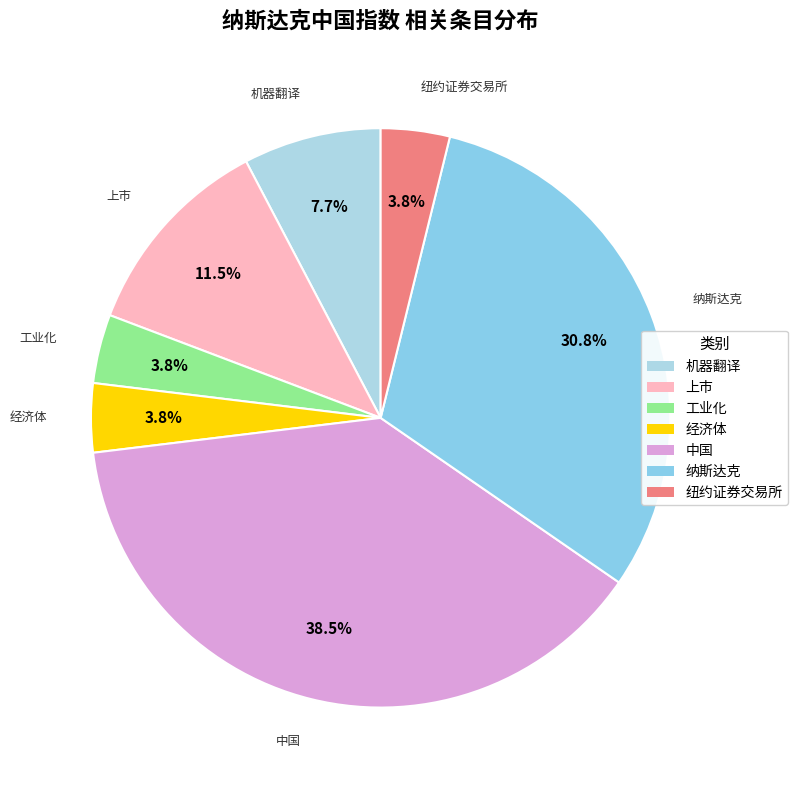

What is the ratio of the value at 工业化 to the value at 纽约证券交易所?

1.0